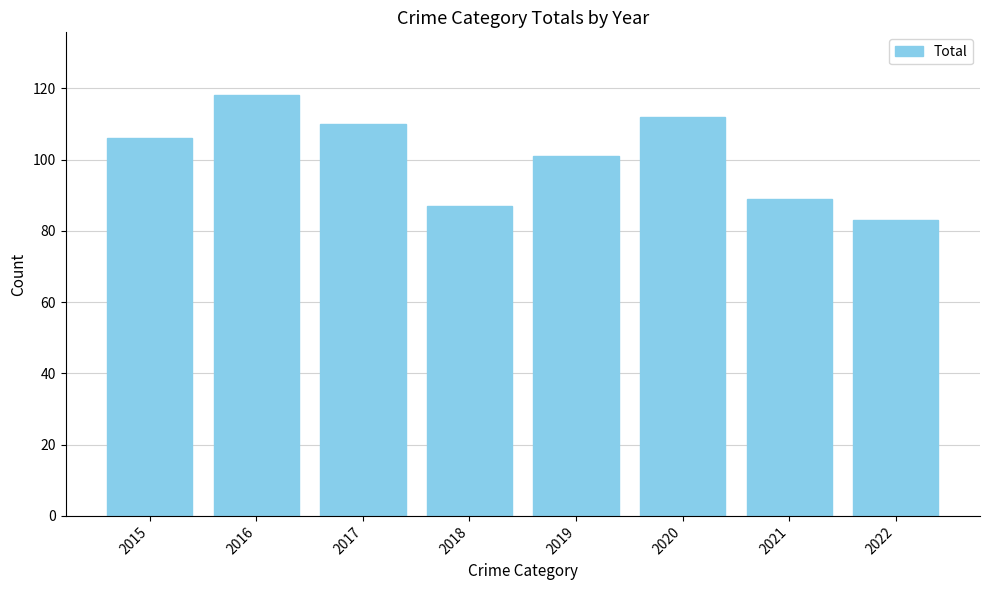

The value at 2016 is 170. True or false?

False